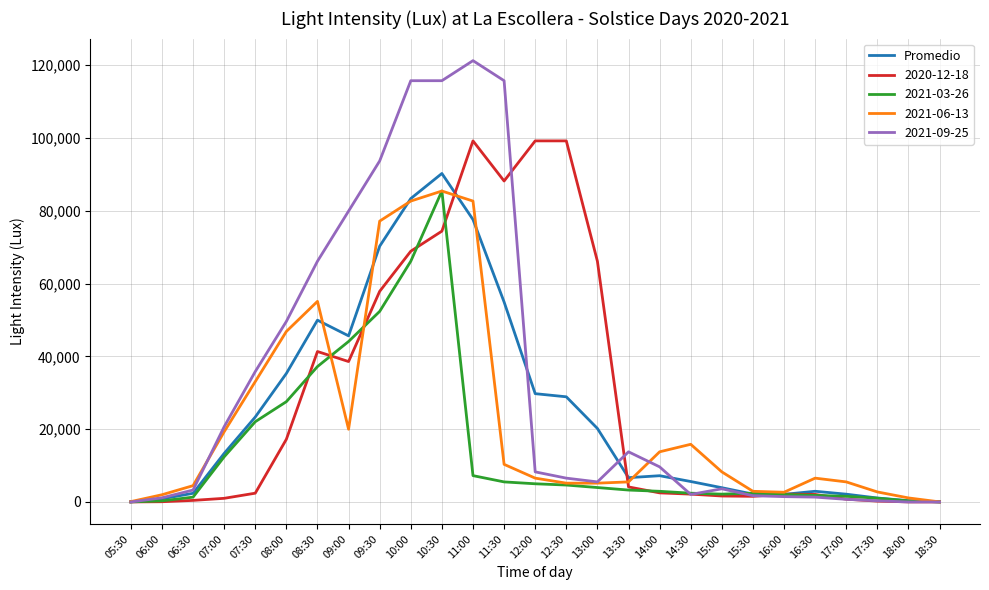

Which series has the widest spread of values?

2021-09-25